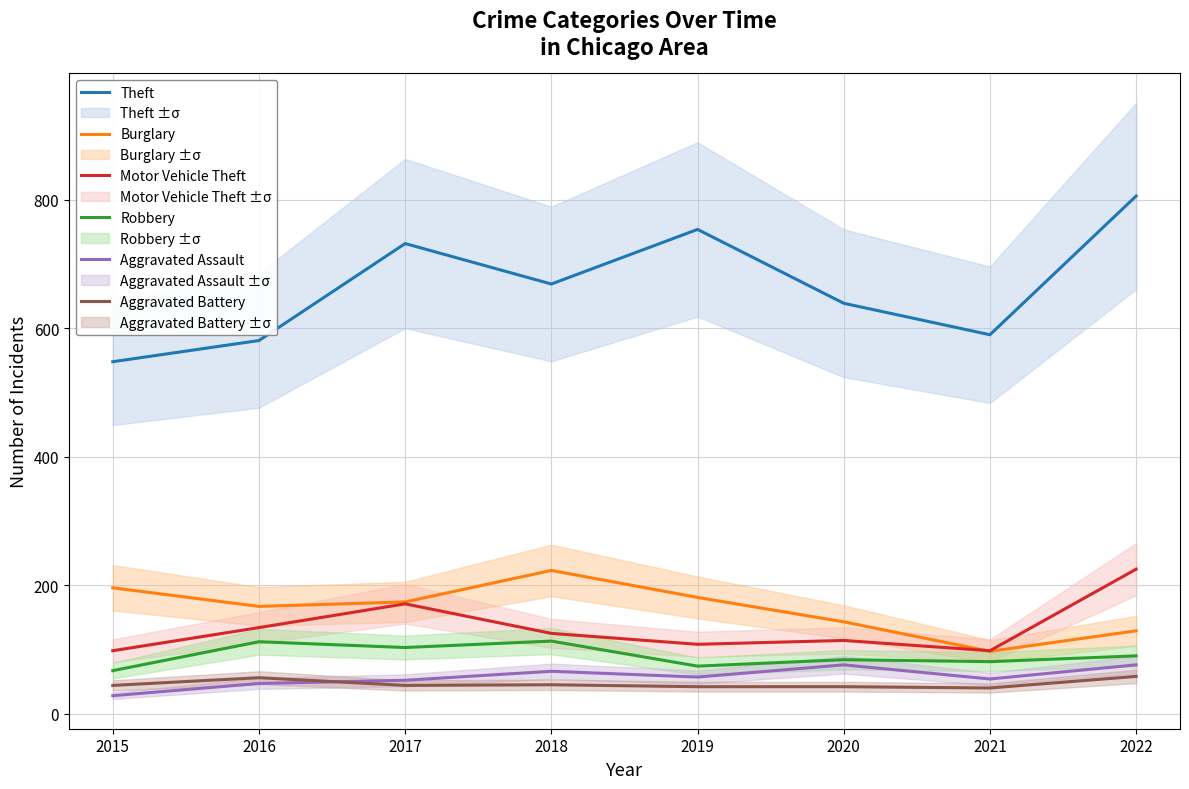

How many values in the Robbery series are below 90?

4